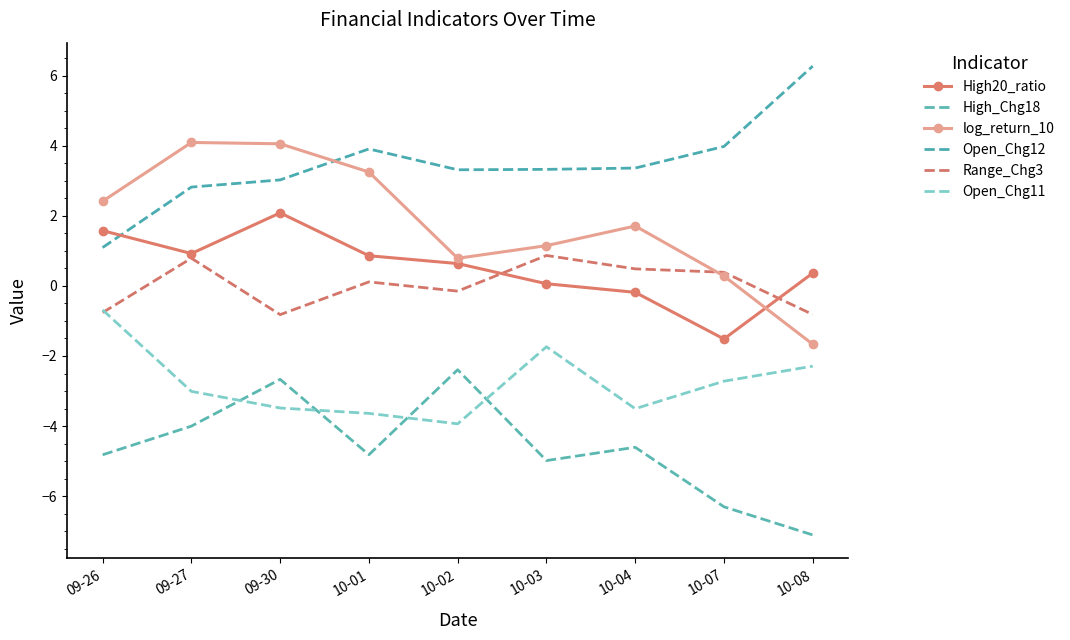

How many lines are shown in the chart?

6